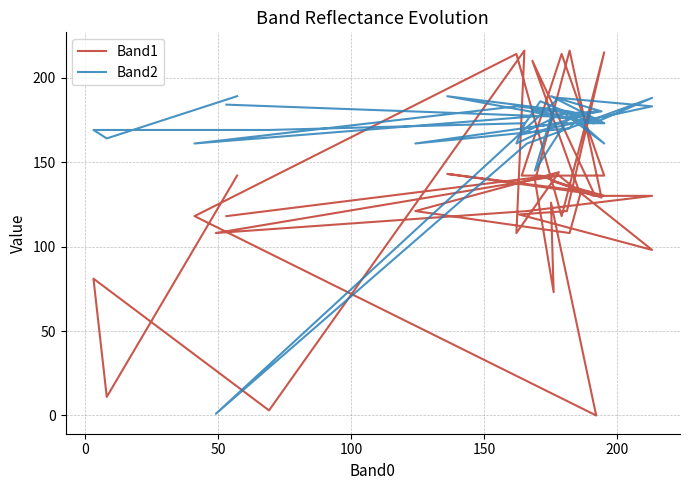

What is the maximum value for Band1?

216